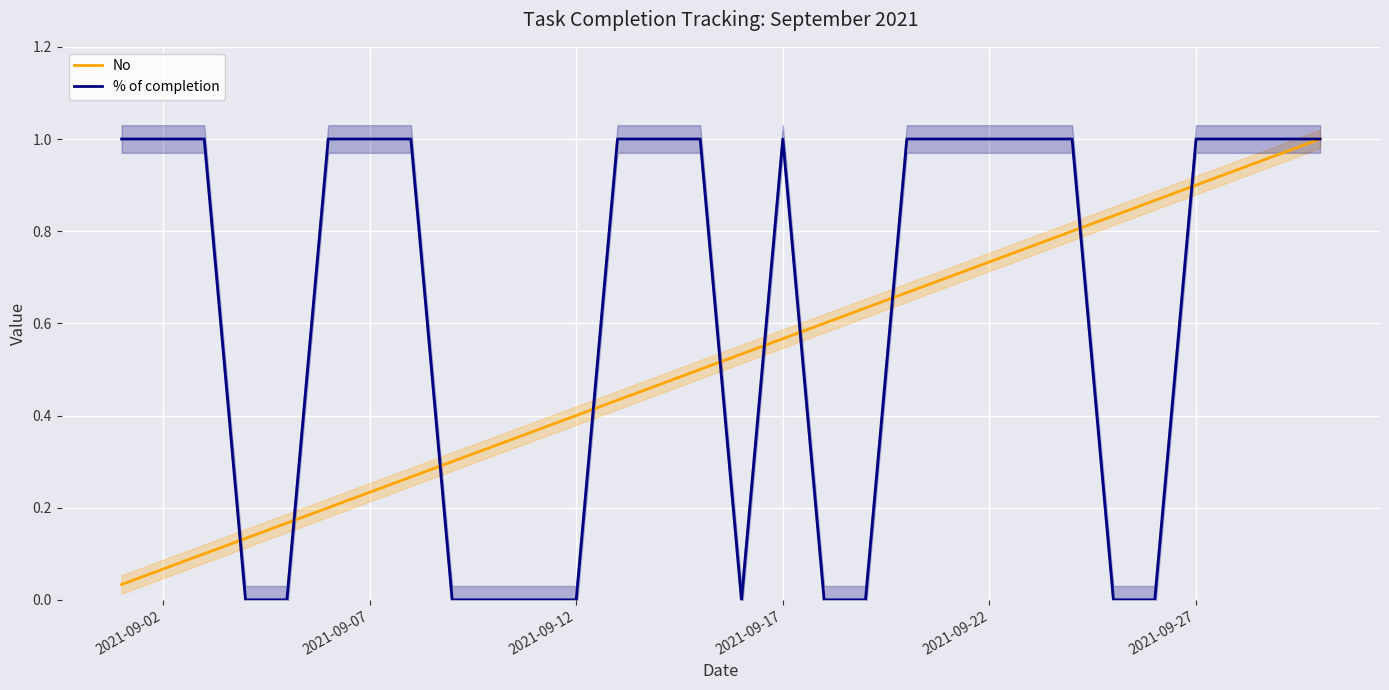

Rank the series by their maximum value, from lowest to highest.

No, % of completion